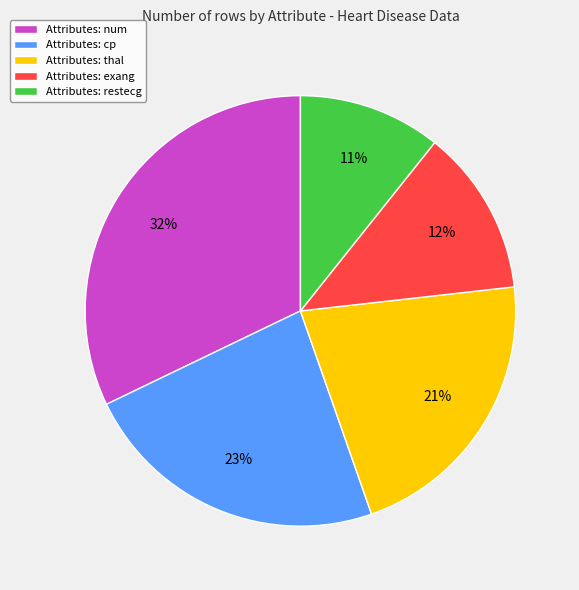

True or false: Attributes: num accounts for 20% of the total.

False